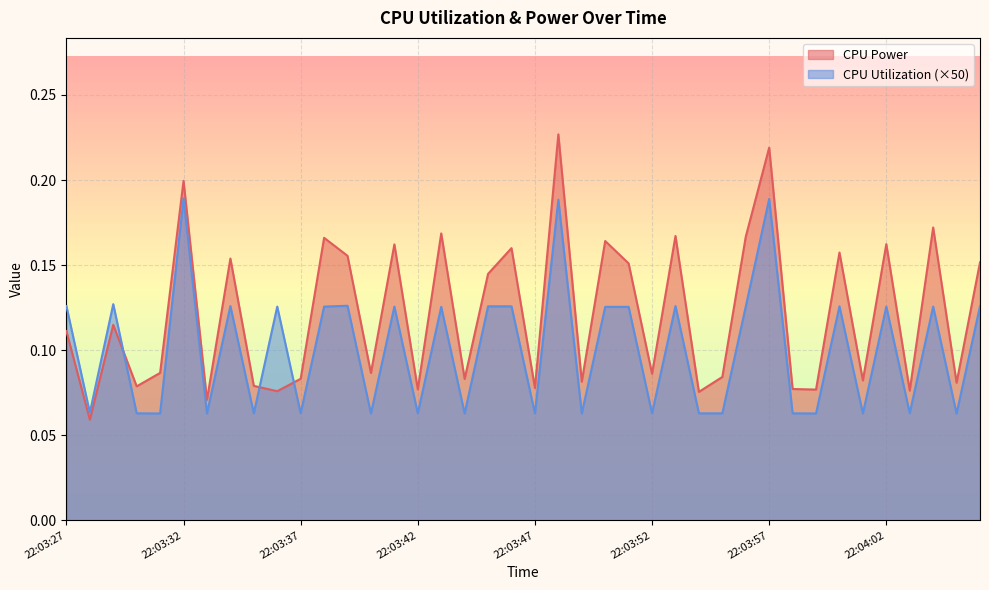

Which category has the lowest value in the CPU Power series?

22:03:28